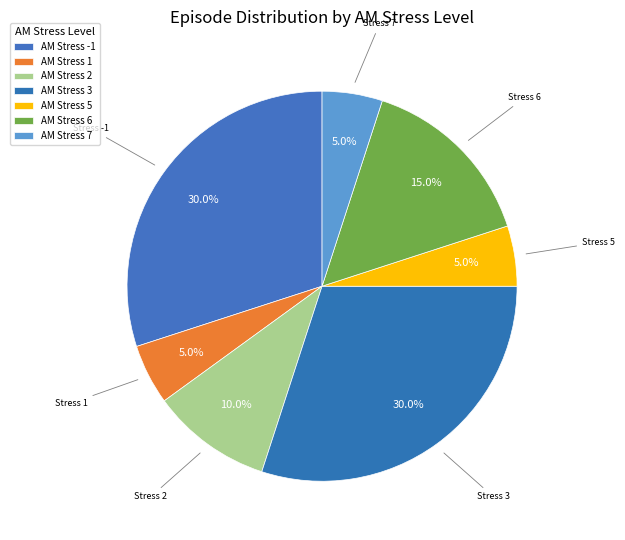

How many slices are in this pie chart?

7